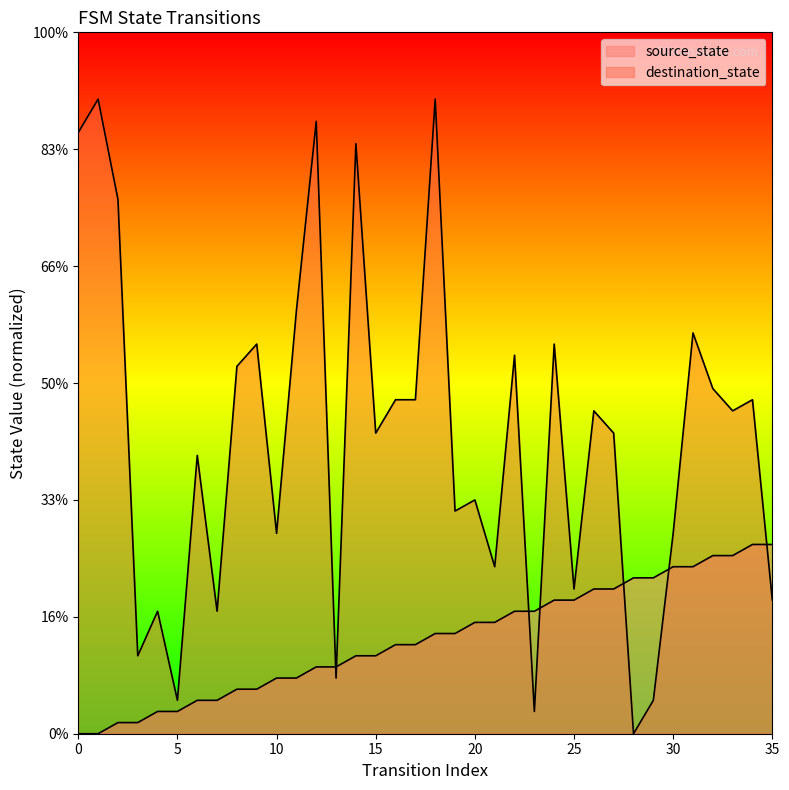

The value of destination_state at 32 is 39.0. True or false?

False